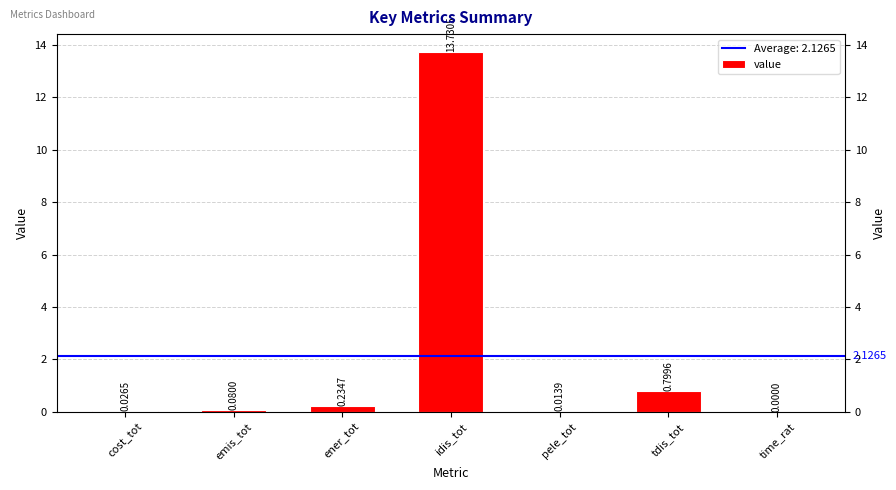

Reading left to right, extract all data points from this chart.

cost_tot=0.0	emis_tot=0.1	ener_tot=0.2	idis_tot=13.7	pele_tot=0.0	tdis_tot=0.8	time_rat=0.0